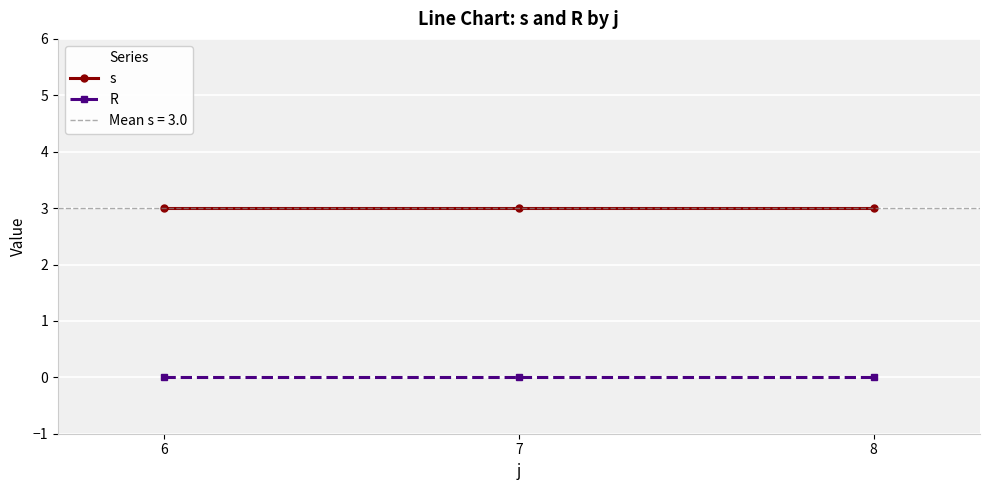

Reading right to left, transcribe all the data shown in this chart.

s: 8=3	7=3	6=3
R: 8=0	7=0	6=0